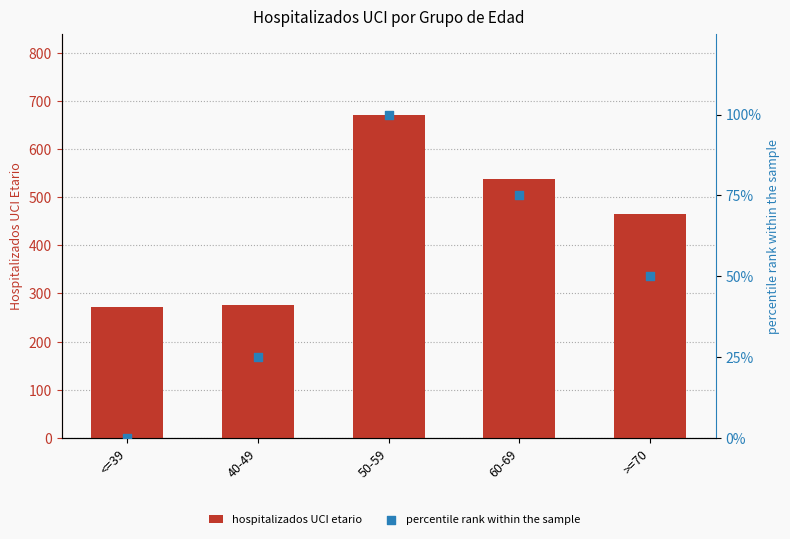

Which series reaches the maximum Y coordinate?

hospitalizados UCI etario